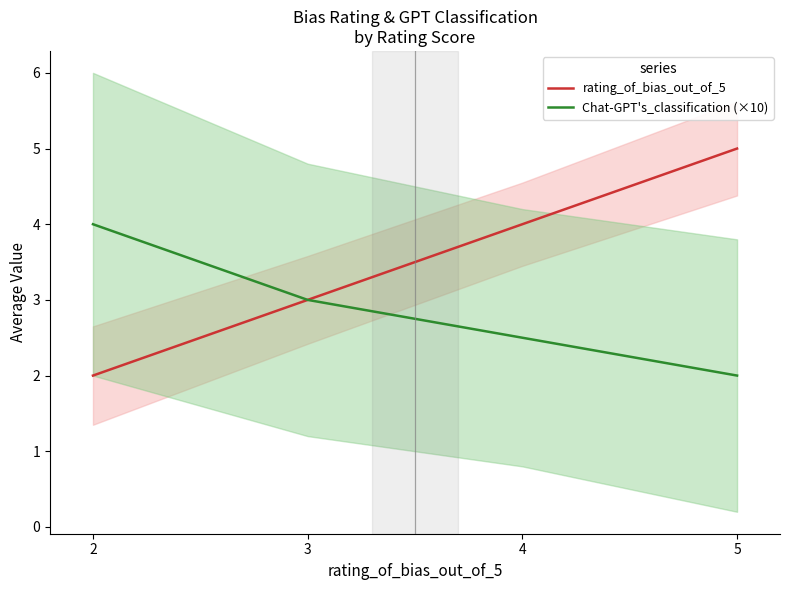

Which series changed the most between 4 and 5?

rating_of_bias_out_of_5